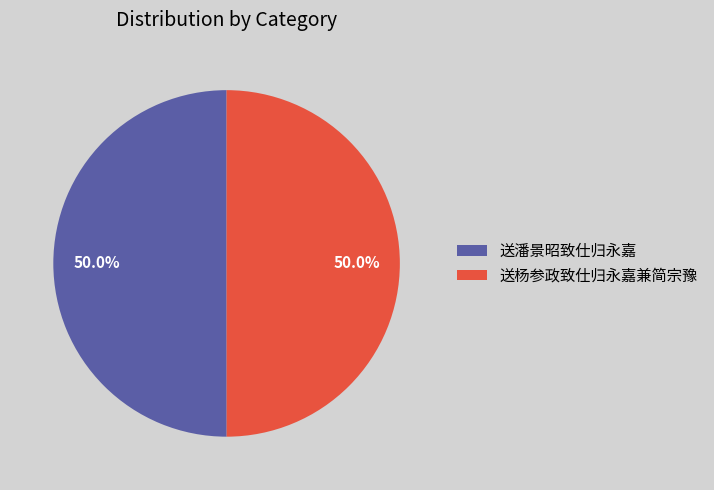

To the nearest percent, what is the average slice percentage?

50%